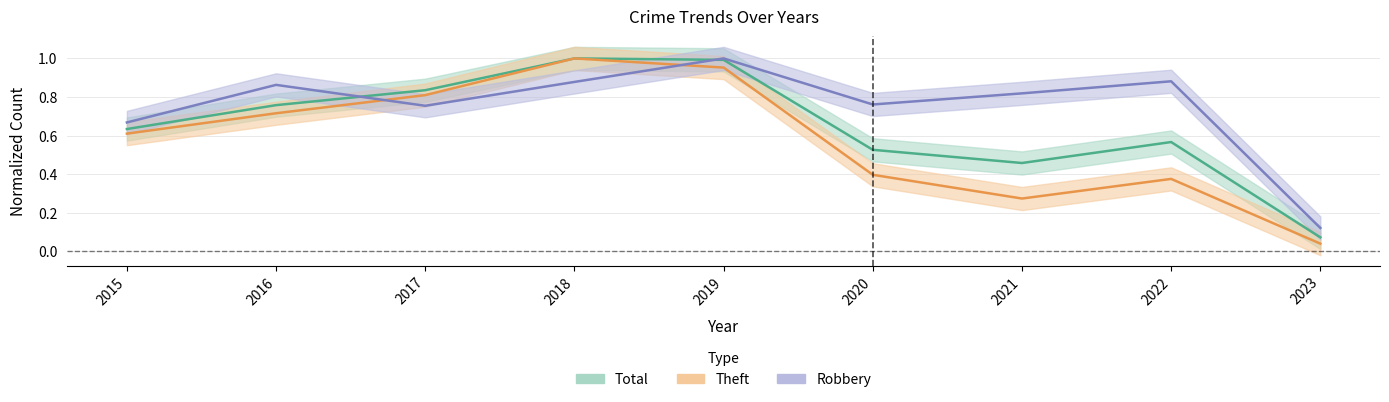

True or false: Robbery has a value of 0.3 at 2022.

False